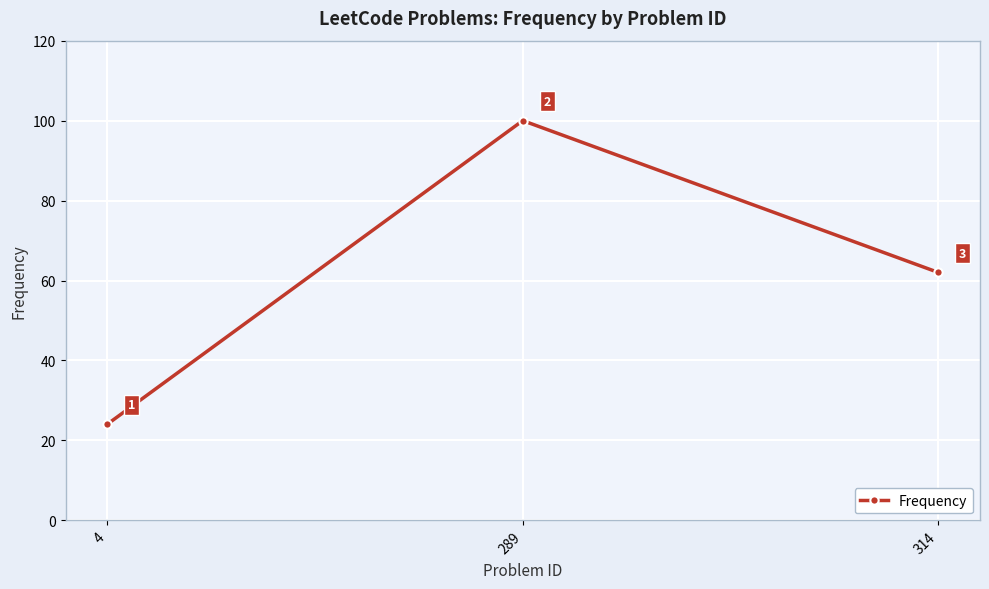

At which label does the data first exceed 62?

289